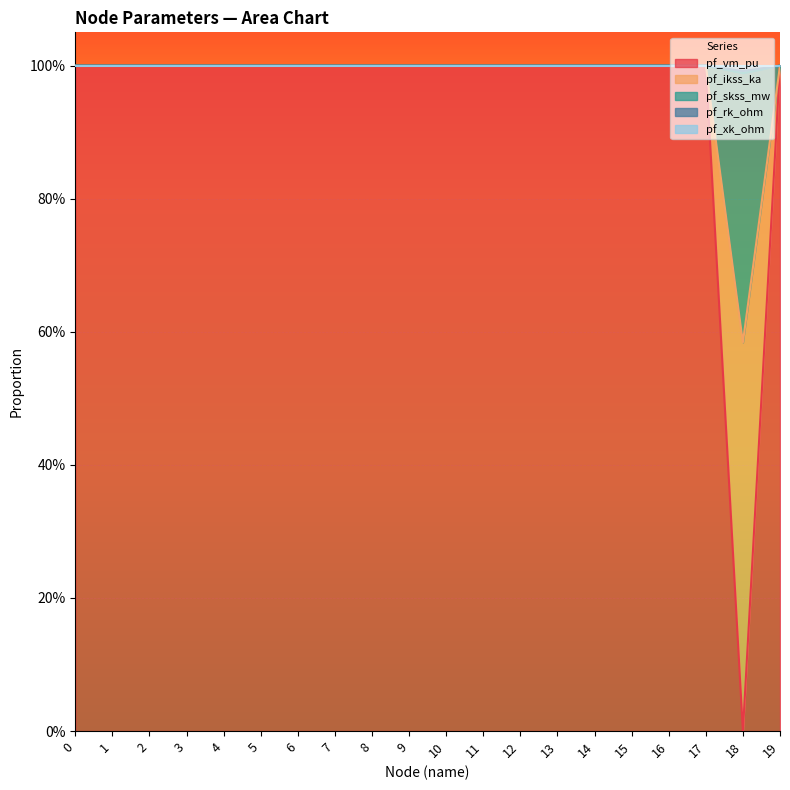

How many values in the pf_rk_ohm series are below 1?

1